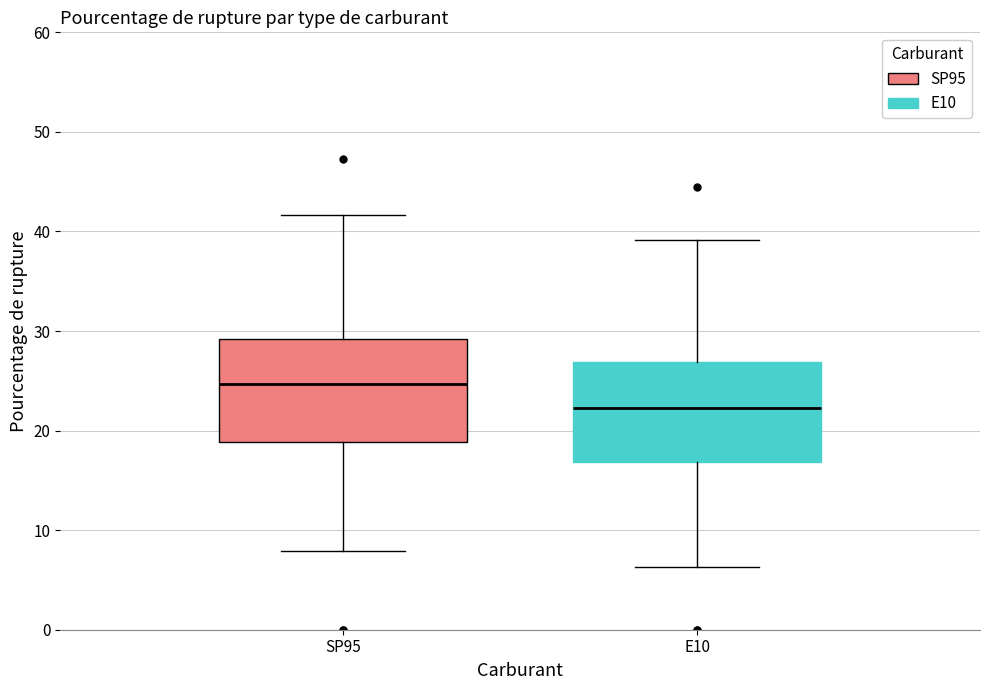

Reading left to right, transcribe this box plot: for each box, give where its median line is, the range the box spans, and where its two whiskers end, as read against the y-axis. The values are not printed on the chart, so give them approximately, as read against the axis.

SP95: median 25, box 19 to 29, whiskers 8 to 42
E10: median 22, box 17 to 27, whiskers 6 to 39